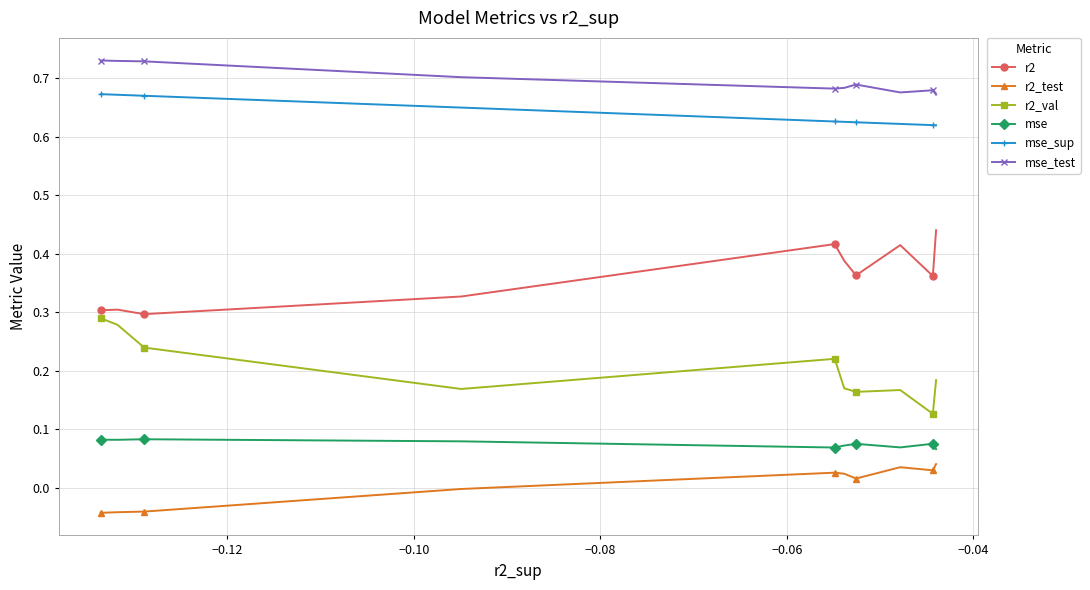

What are all the series names shown in the legend?

r2, r2_test, r2_val, mse, mse_sup, mse_test